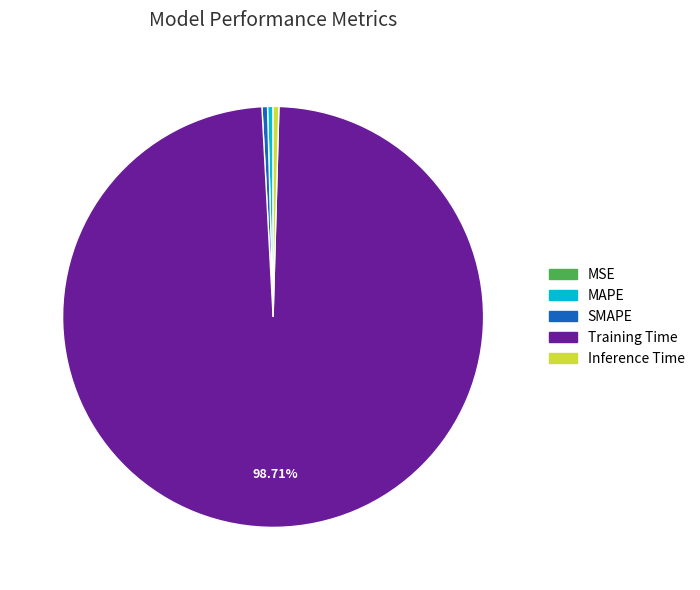

Is the sum of Training Time and MAPE greater than half?

Yes